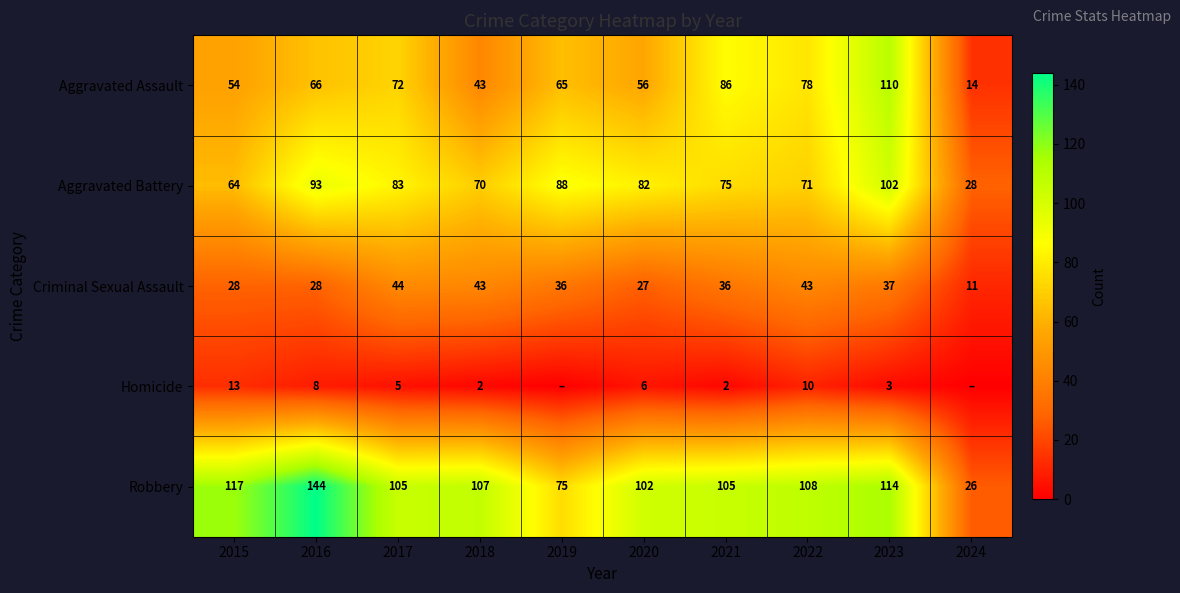

What is the difference between the maximum and minimum values in the Aggravated Assault series?

96